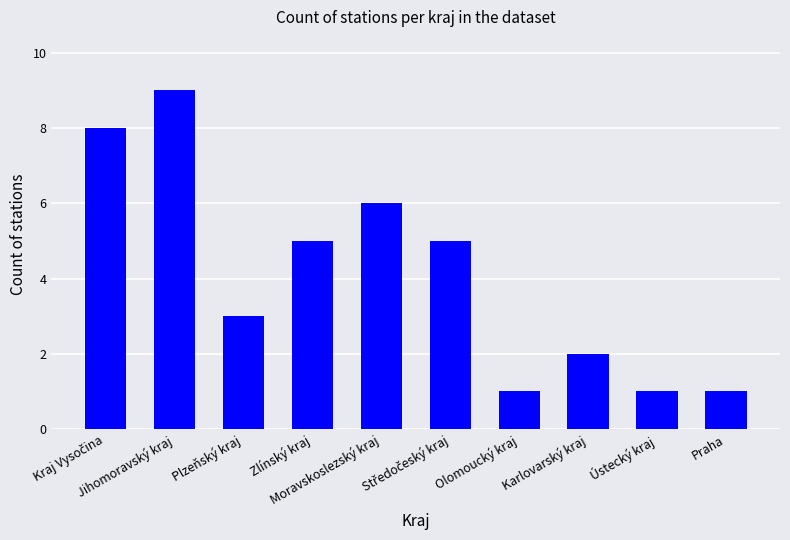

How many data points does each series have?

10